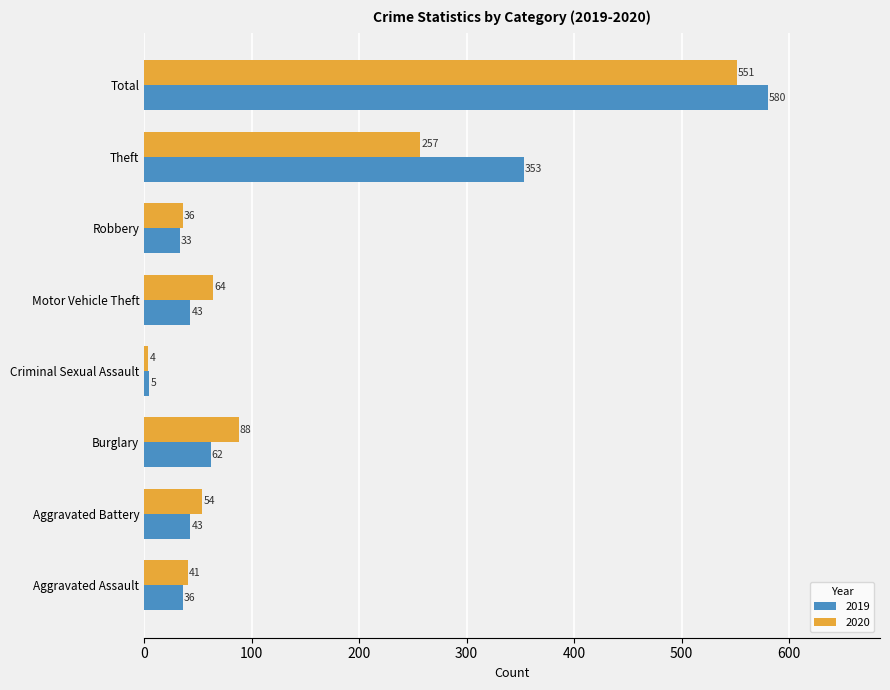

Rank the series at Aggravated Assault from lowest to highest value.

2019, 2020